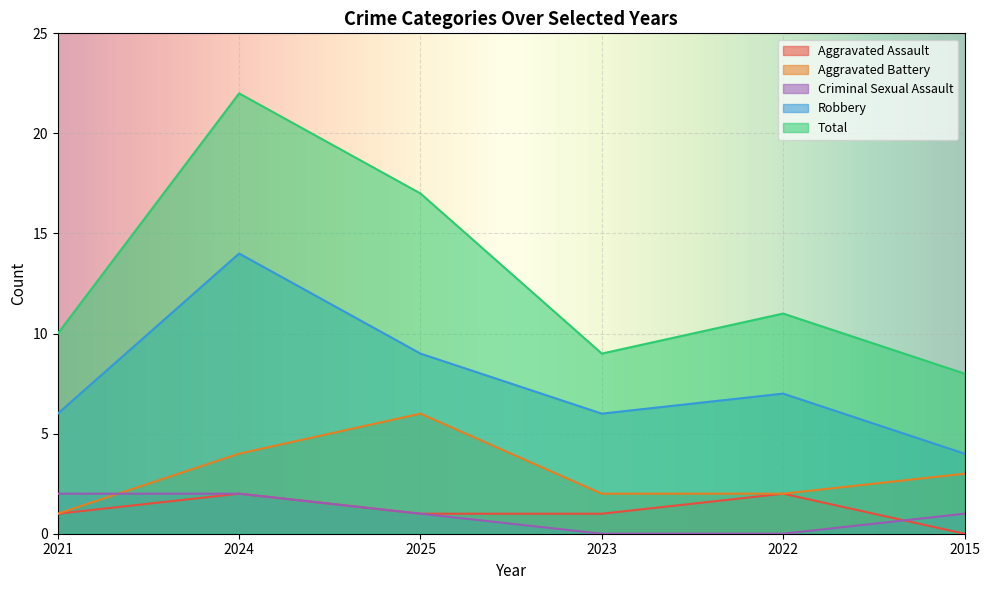

Rank the series by their maximum value, from highest to lowest.

Total, Robbery, Aggravated Battery, Aggravated Assault, Criminal Sexual Assault